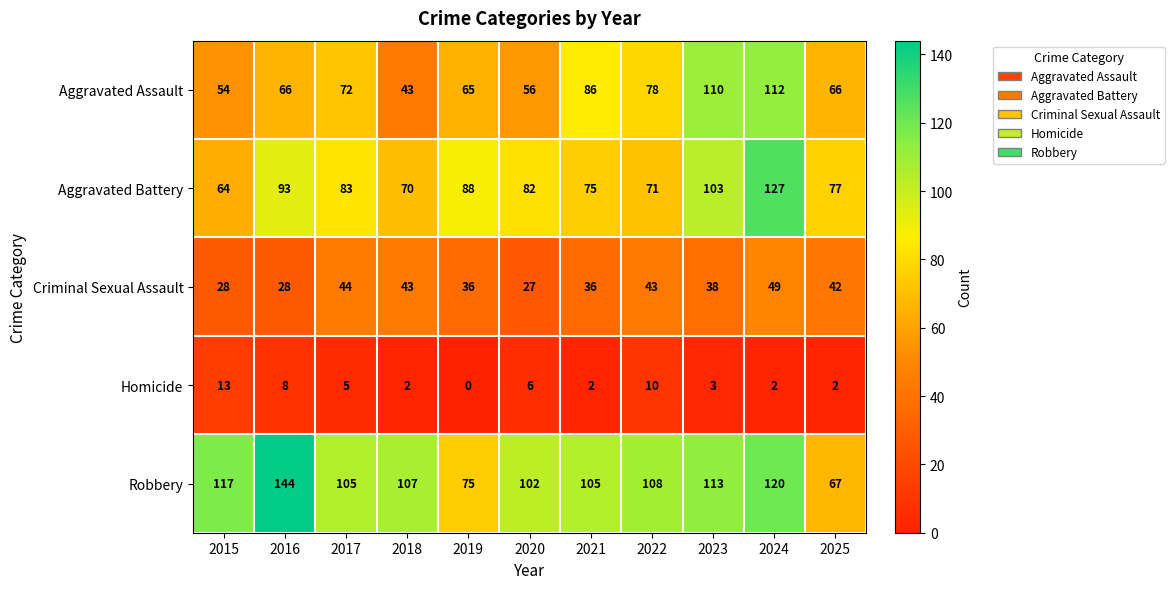

Where does the Robbery series first go above 107?

2015